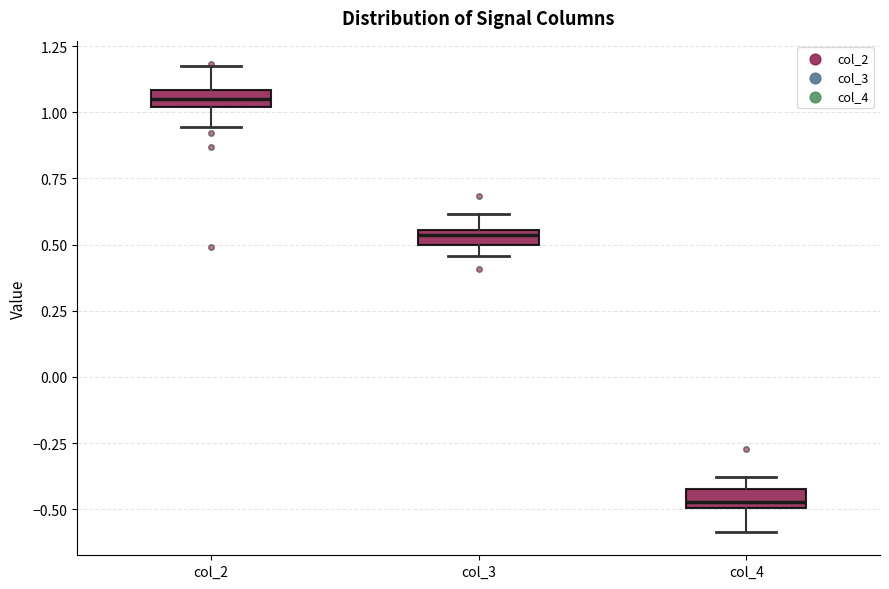

Where is the upper edge of the box for col_3 on the y-axis? The values are not printed on the chart, so give them approximately, as read against the axis.

0.55